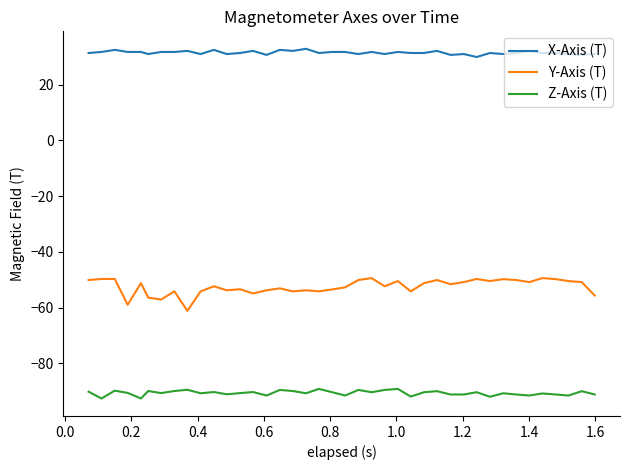

Which series has the widest spread of values?

Y-Axis (T)